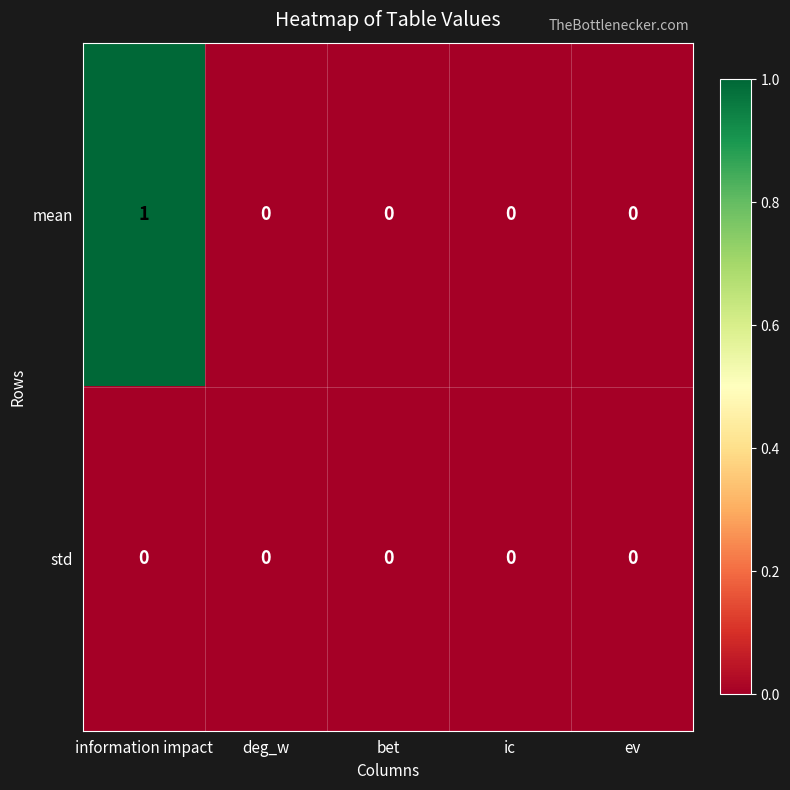

How many data points does each series have?

5